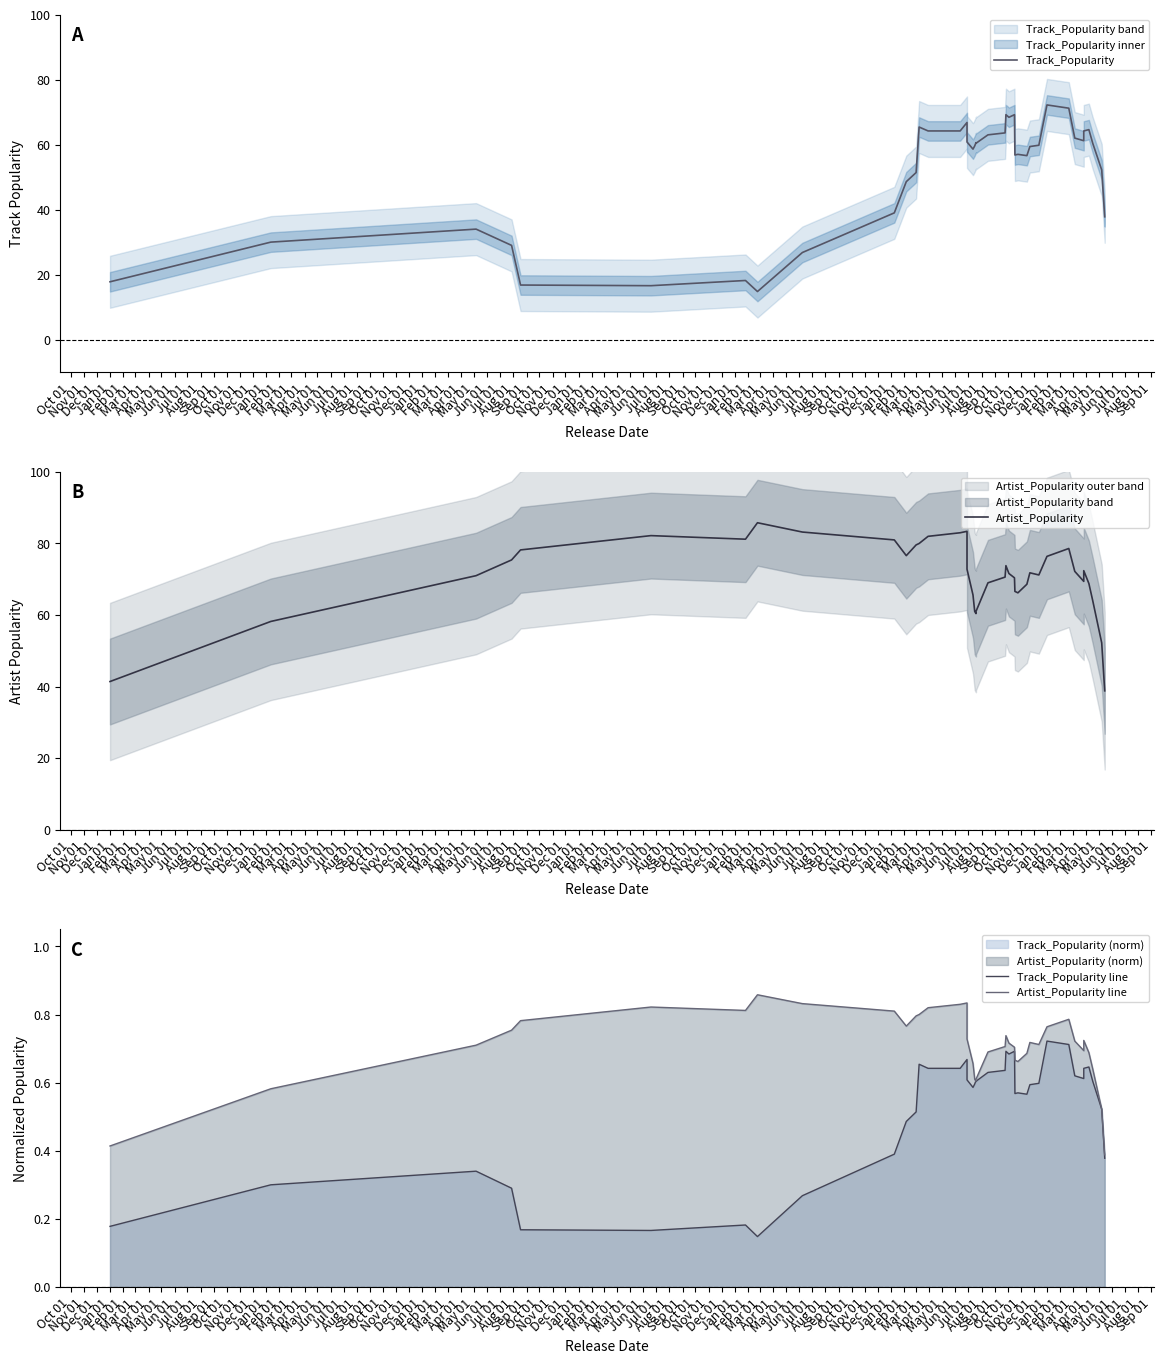

At how many categories does at least one series exceed 85?

1